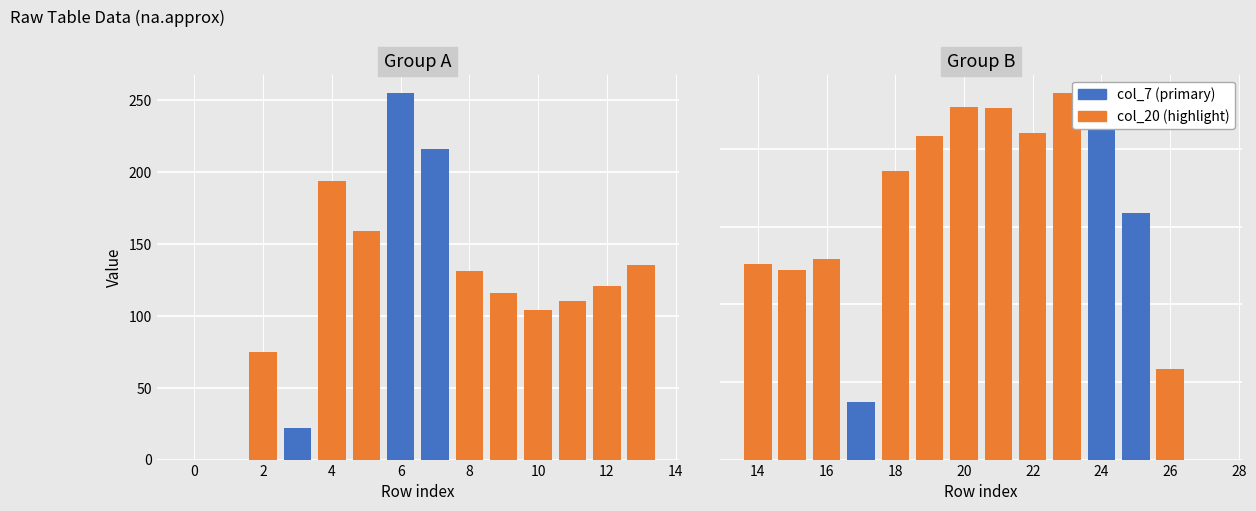

Between 4 and 1, which is larger?

4